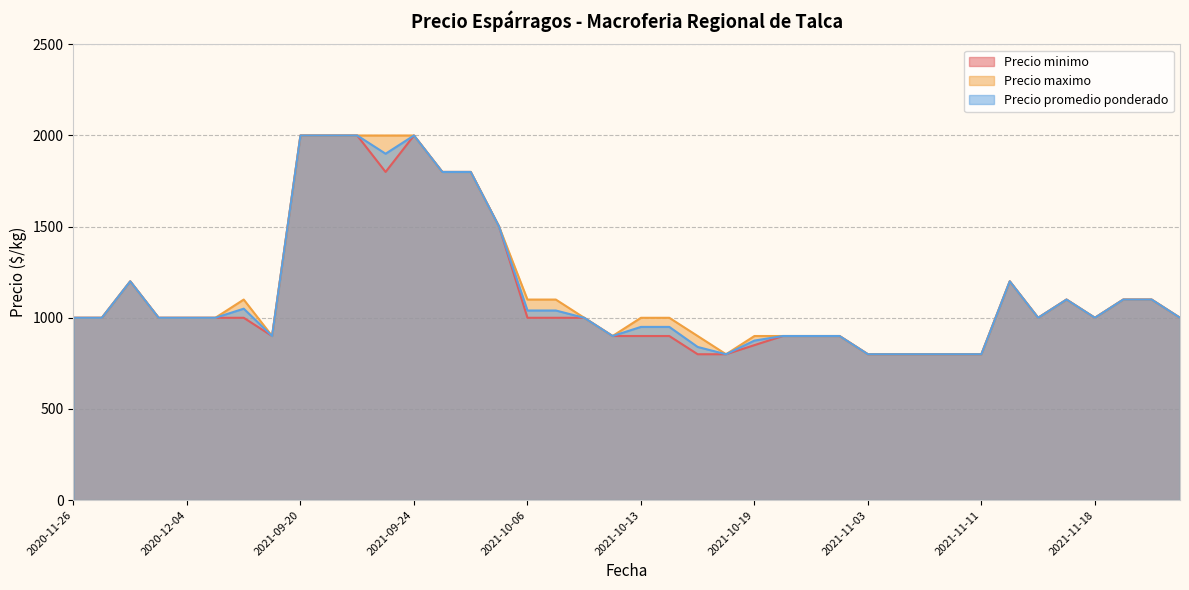

Which series has the largest total across all categories?

Precio maximo